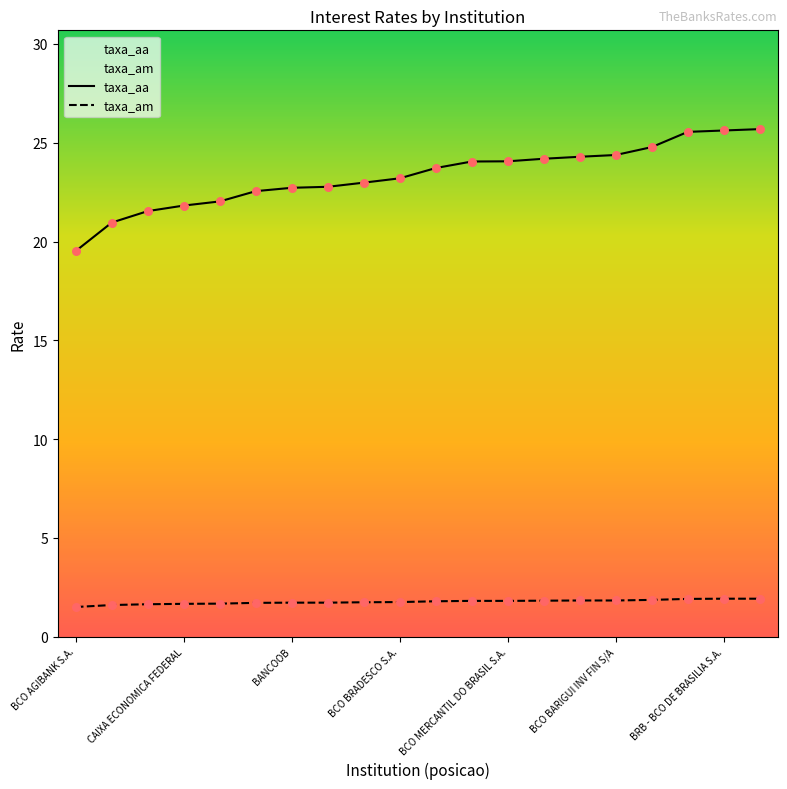

What are all the series names shown in the legend?

taxa_am, taxa_aa